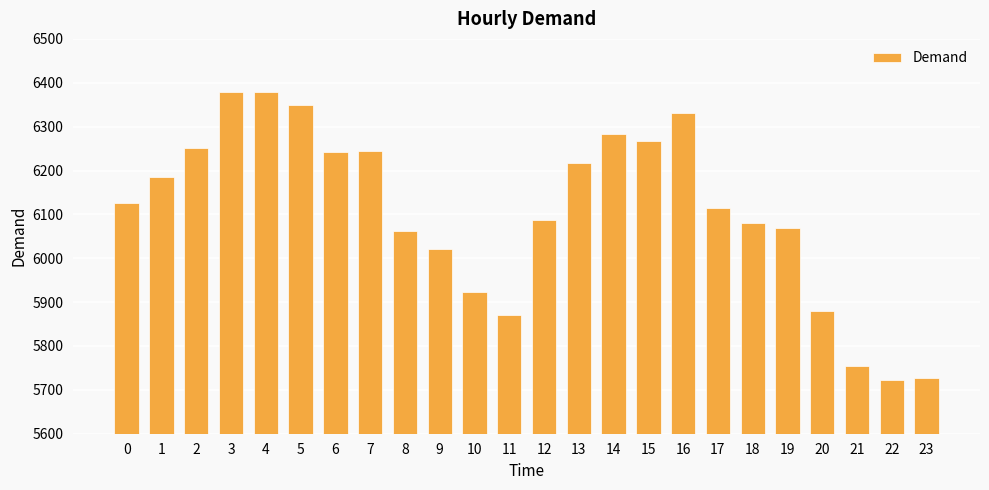

Is it true that the value at 4 is 6379?

True